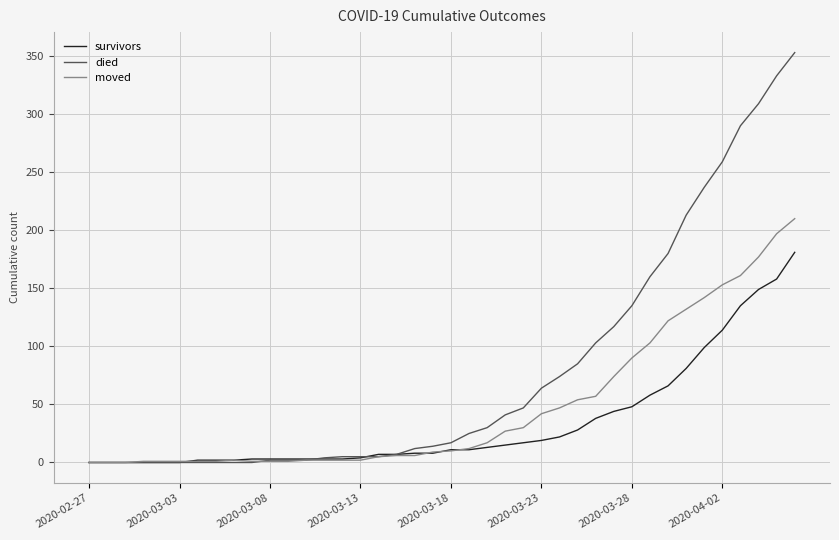

What is the maximum value shown in the chart?

353